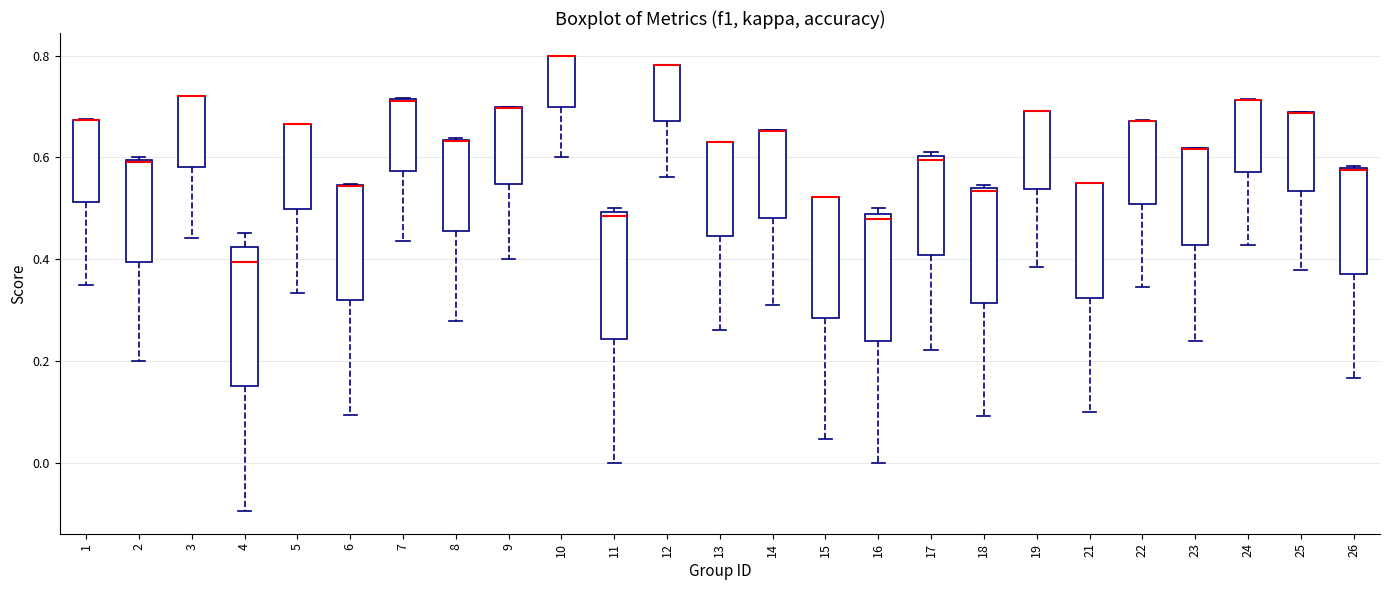

Reading left to right, transcribe this box plot: for each box, give where its median line is, the range the box spans, and where its two whiskers end, as read against the y-axis. The values are not printed on the chart, so give them approximately, as read against the axis.

1: median 0.68 (drawn on the box's upper edge), box 0.52 to 0.68, whiskers 0.36 to 0.68
2: median 0.60, box 0.40 to 0.60, whiskers 0.20 to 0.60
3: median 0.72 (drawn on the box's upper edge), box 0.58 to 0.72, whiskers 0.44 to 0.72
4: median 0.40, box 0.14 to 0.42, whiskers -0.10 to 0.46
5: median 0.66 (drawn on the box's upper edge), box 0.50 to 0.66, whiskers 0.34 to 0.66
6: median 0.54 (drawn on the box's upper edge), box 0.32 to 0.54, whiskers 0.10 to 0.54
7: median 0.72 (drawn on the box's upper edge), box 0.58 to 0.72, whiskers 0.44 to 0.72
8: median 0.64 (drawn on the box's upper edge), box 0.46 to 0.64, whiskers 0.28 to 0.64
9: median 0.70 (drawn on the box's upper edge), box 0.54 to 0.70, whiskers 0.40 to 0.70
10: median 0.80 (drawn on the box's upper edge), box 0.70 to 0.80, whiskers 0.60 to 0.80
11: median 0.48, box 0.24 to 0.50, whiskers 0.00 to 0.50 (just above the box's upper edge)
12: median 0.78 (drawn on the box's upper edge), box 0.68 to 0.78, whiskers 0.56 to 0.78
13: median 0.64 (drawn on the box's upper edge), box 0.44 to 0.64, whiskers 0.26 to 0.64
14: median 0.66 (drawn on the box's upper edge), box 0.48 to 0.66, whiskers 0.30 to 0.66
15: median 0.52 (drawn on the box's upper edge), box 0.28 to 0.52, whiskers 0.04 to 0.52
16: median 0.48 (just below the box's upper edge), box 0.24 to 0.48, whiskers 0.00 to 0.50
17: median 0.60 (just below the box's upper edge), box 0.40 to 0.60, whiskers 0.22 to 0.62
18: median 0.54, box 0.32 to 0.54, whiskers 0.10 to 0.54
19: median 0.70 (drawn on the box's upper edge), box 0.54 to 0.70, whiskers 0.38 to 0.70
21: median 0.54 (drawn on the box's upper edge), box 0.32 to 0.54, whiskers 0.10 to 0.56
22: median 0.68 (drawn on the box's upper edge), box 0.50 to 0.68, whiskers 0.34 to 0.68
23: median 0.62 (drawn on the box's upper edge), box 0.42 to 0.62, whiskers 0.24 to 0.62
24: median 0.72 (drawn on the box's upper edge), box 0.58 to 0.72, whiskers 0.42 to 0.72
25: median 0.68 (drawn on the box's upper edge), box 0.54 to 0.68, whiskers 0.38 to 0.68
26: median 0.58, box 0.38 to 0.58, whiskers 0.16 to 0.58